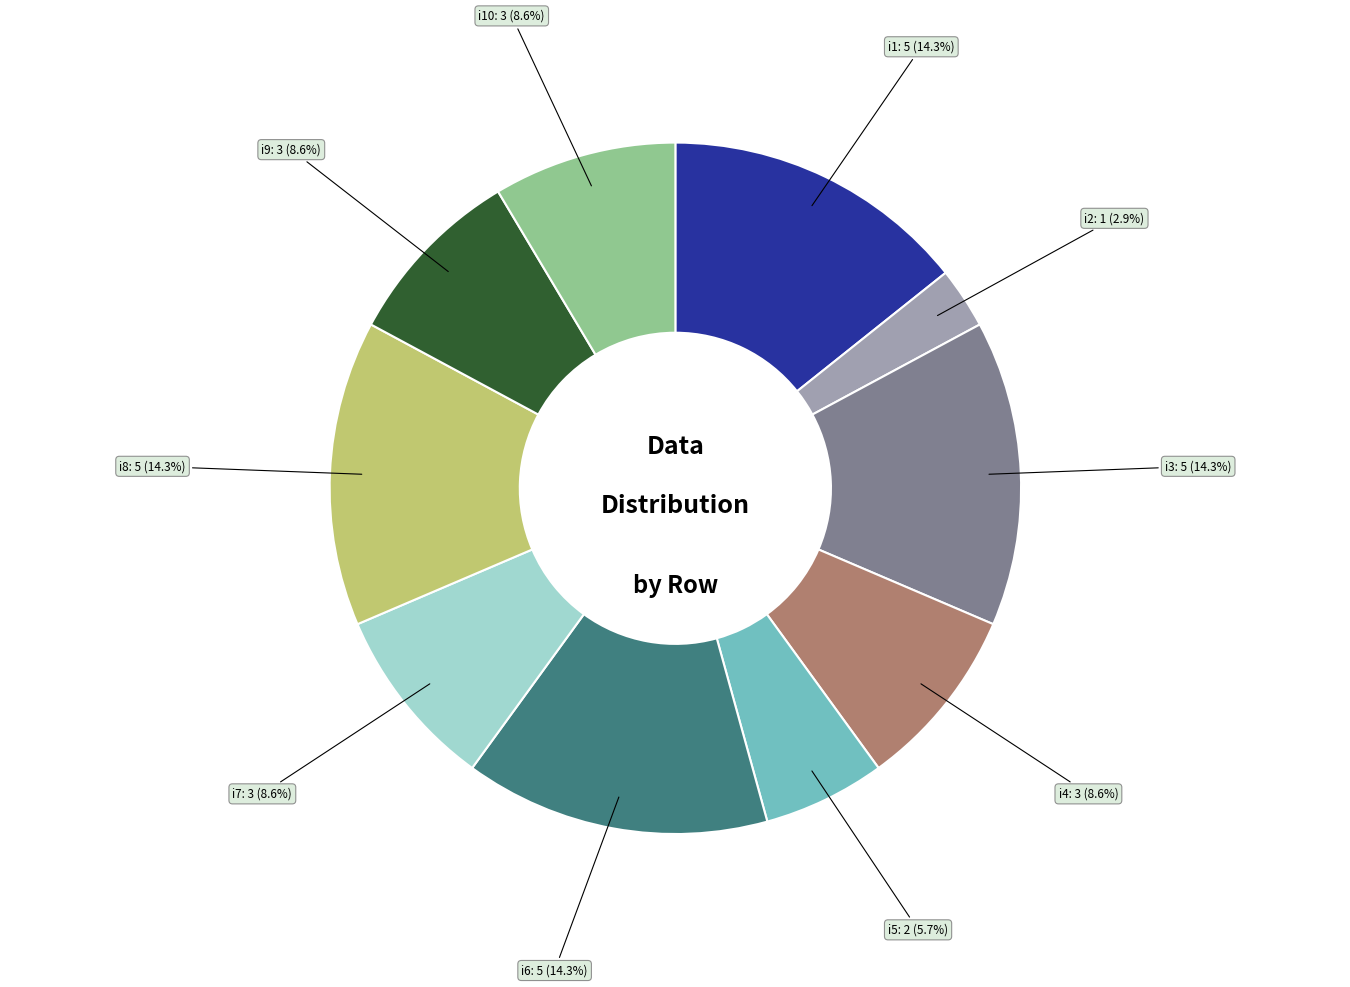

Combined, what portion of the pie is i5 and i1?

20.0%